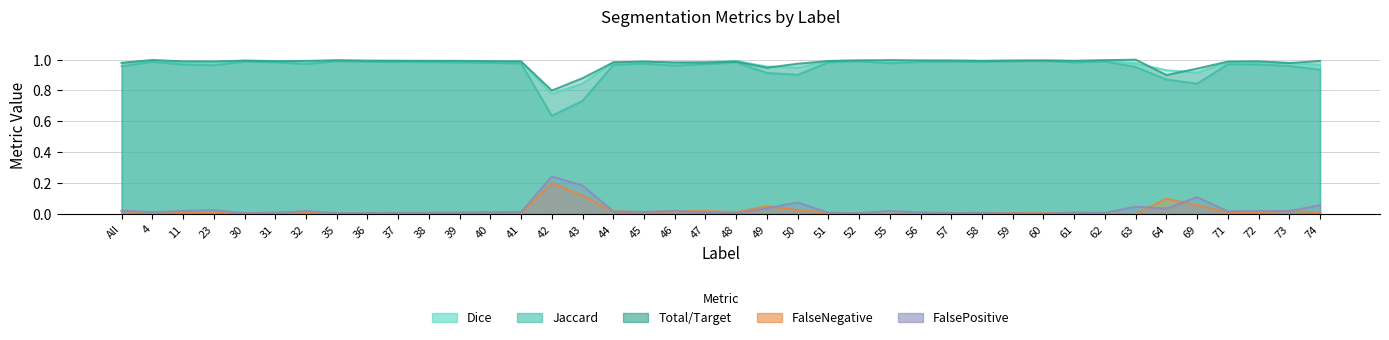

The Total/Target series shows 1.0 at 36. True or false?

True